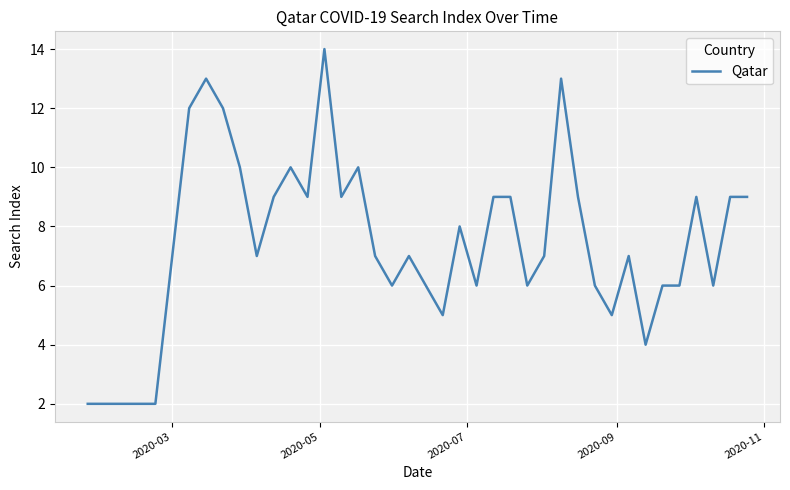

What is the smallest value displayed?

2